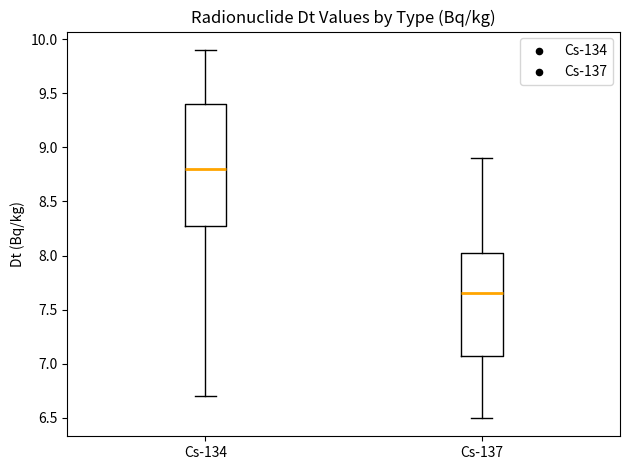

Which box's median line is the lowest?

Cs-137